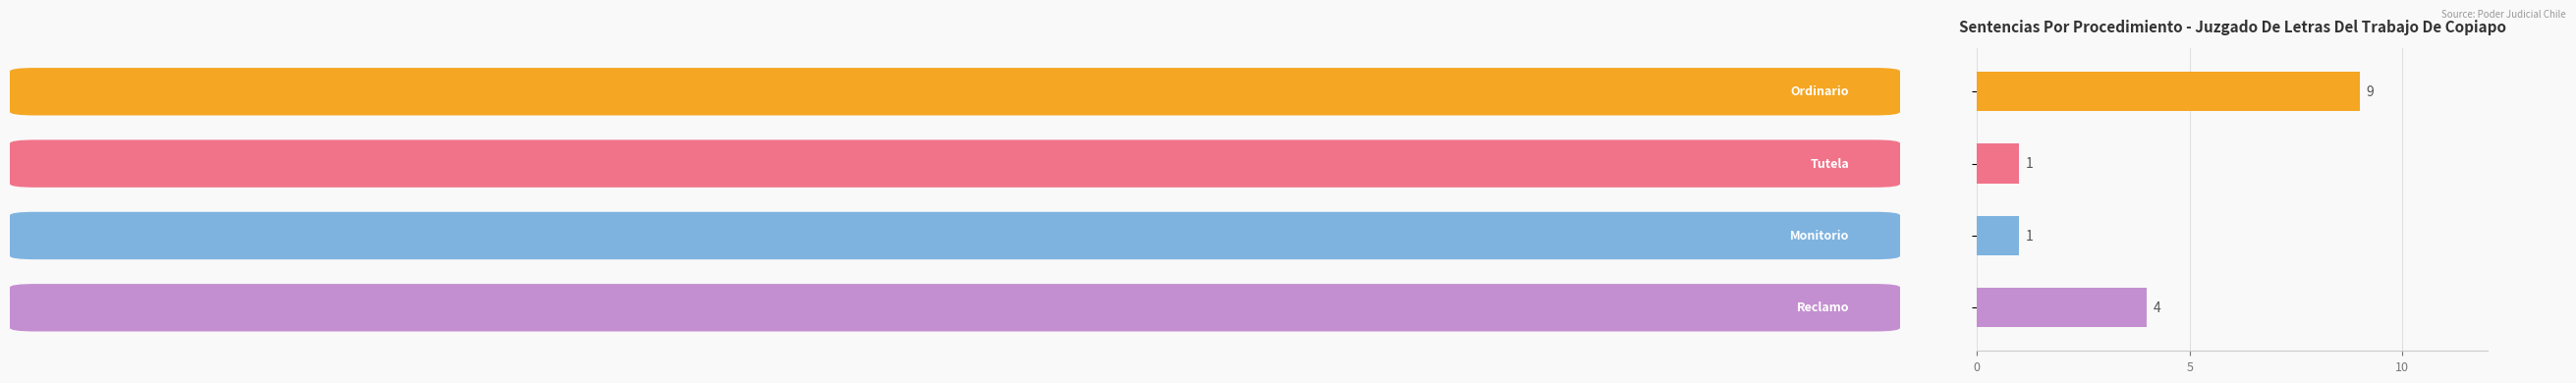

Count the values in the range 1 to 9.

4